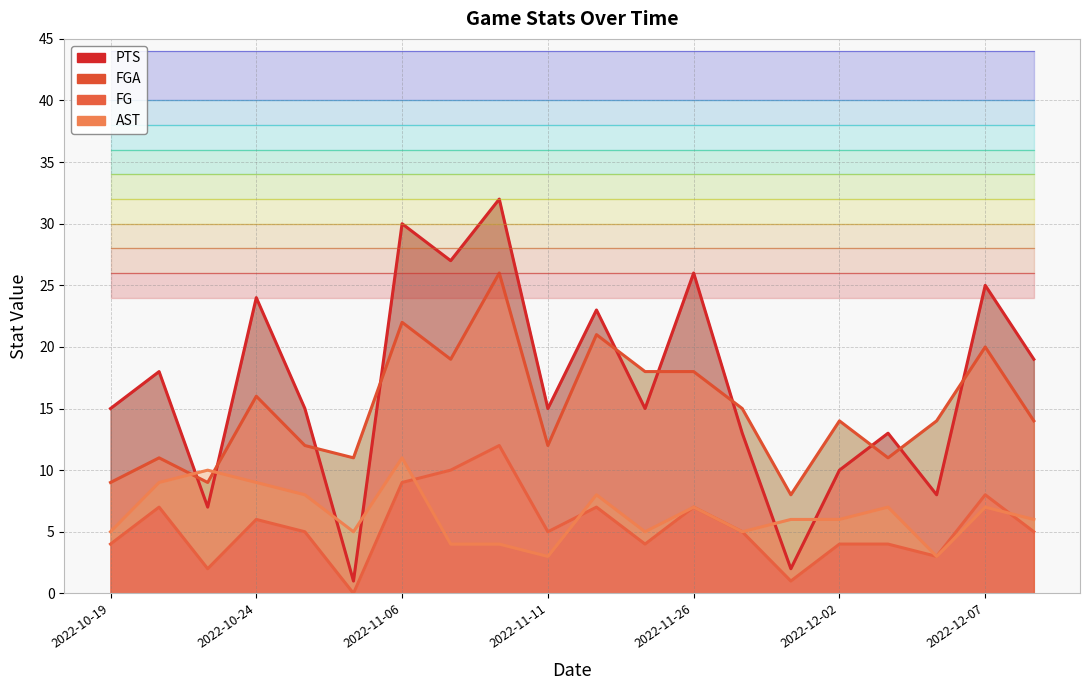

What position from the right is 10?

10